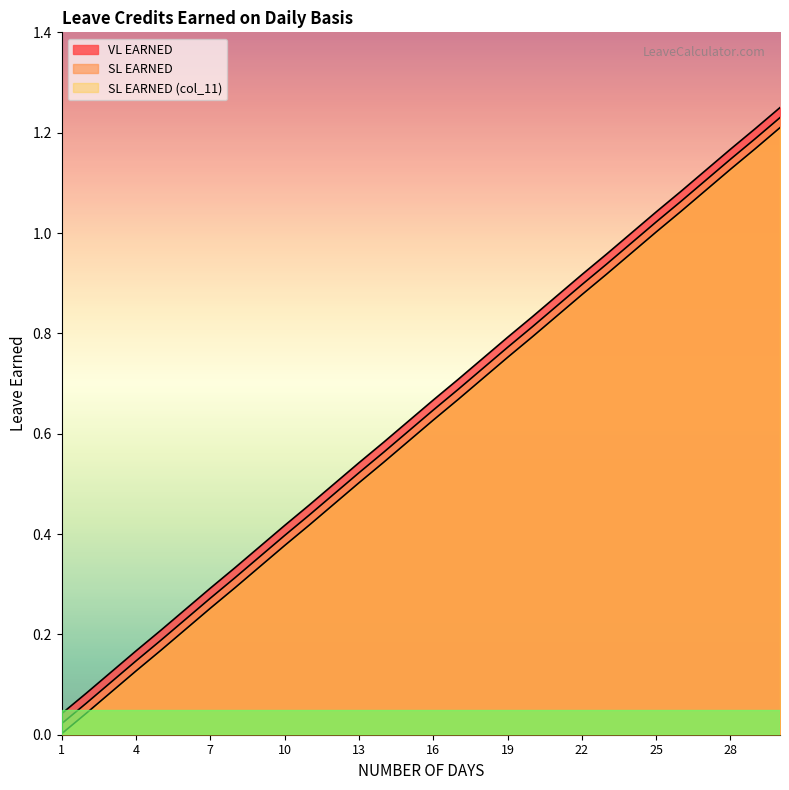

What is the average value of the SL EARNED series?

0.6